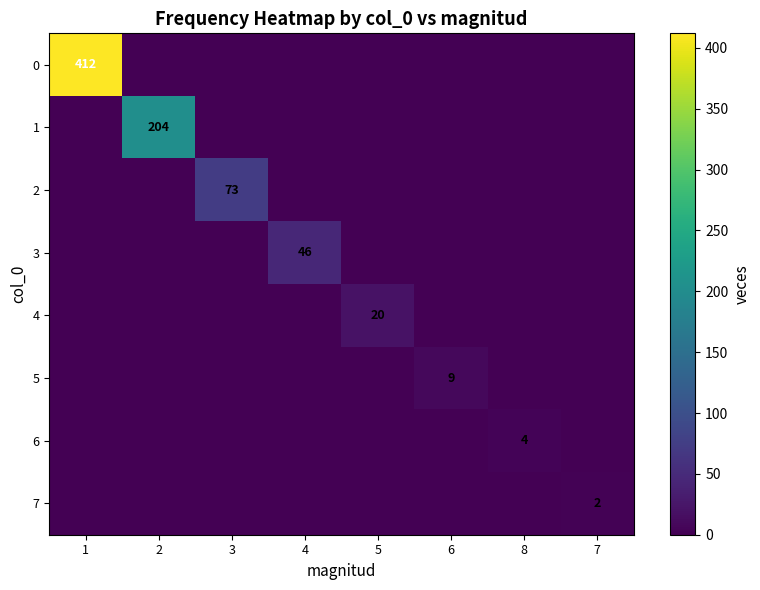

Is it true that 6 equals 2 at 8?

False